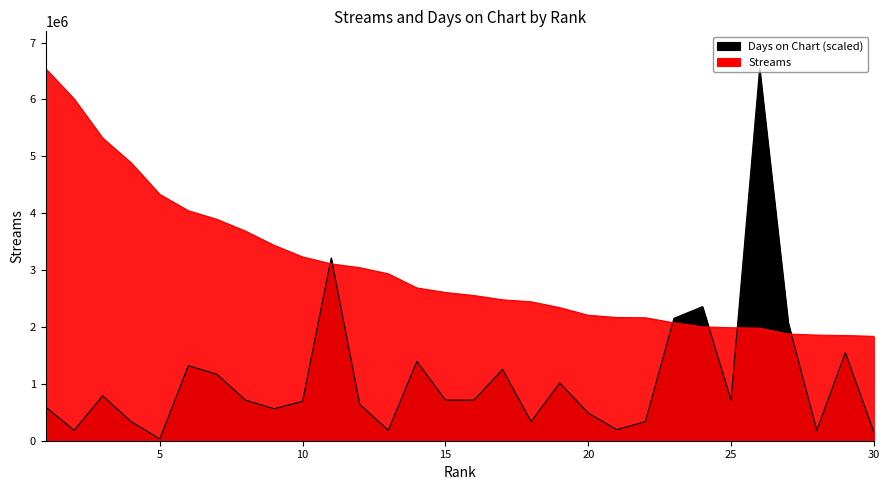

What is the greatest value displayed?

6543620.0